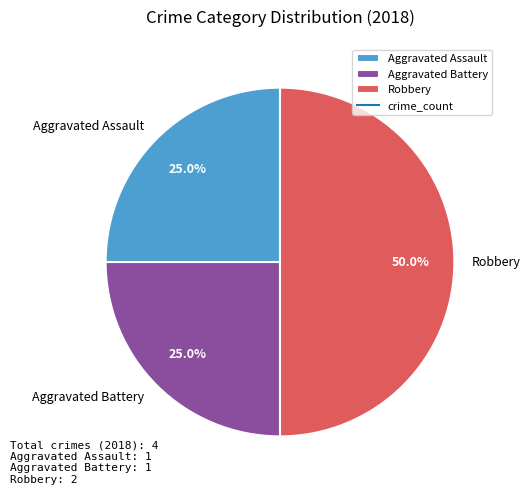

Is it true that Aggravated Battery is 35% of the pie?

False